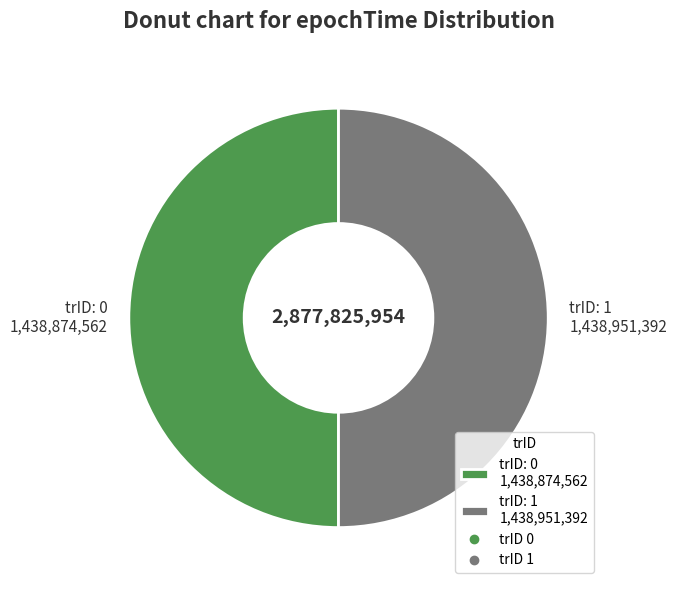

What is the ratio of the value at trID: 1 1,438,951,392 to the value at trID: 0 1,438,874,562?

1.0